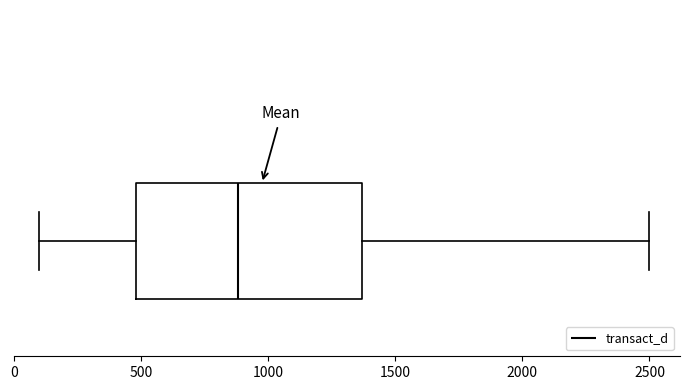

Where is the right edge of the box on the x-axis? The values are not printed on the chart, so give them approximately, as read against the axis.

1350